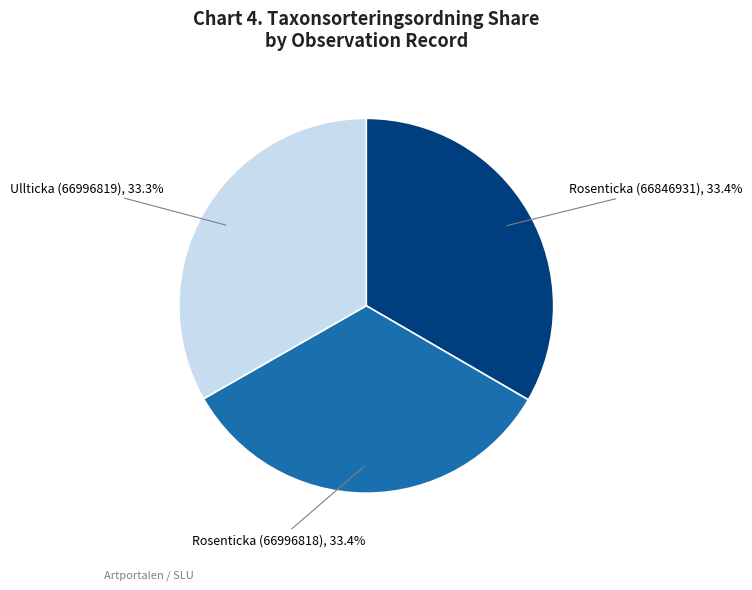

Is it true that Rosenticka (66996818) is 33% of the pie?

True